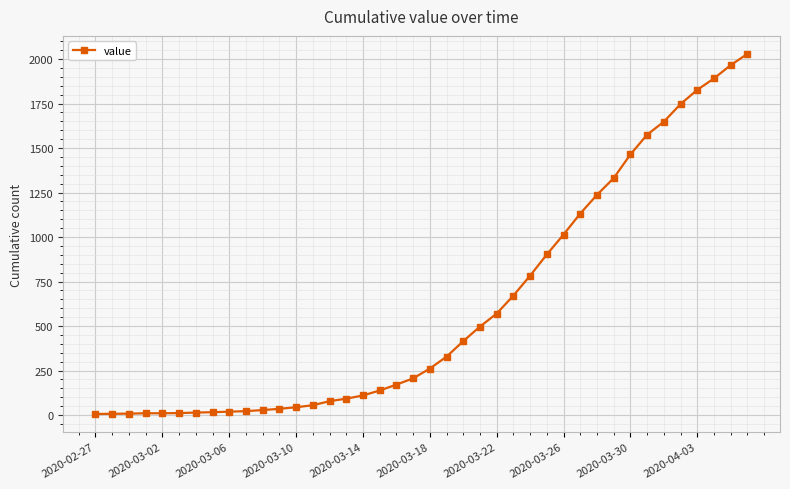

What is the maximum value shown in the chart?

2029